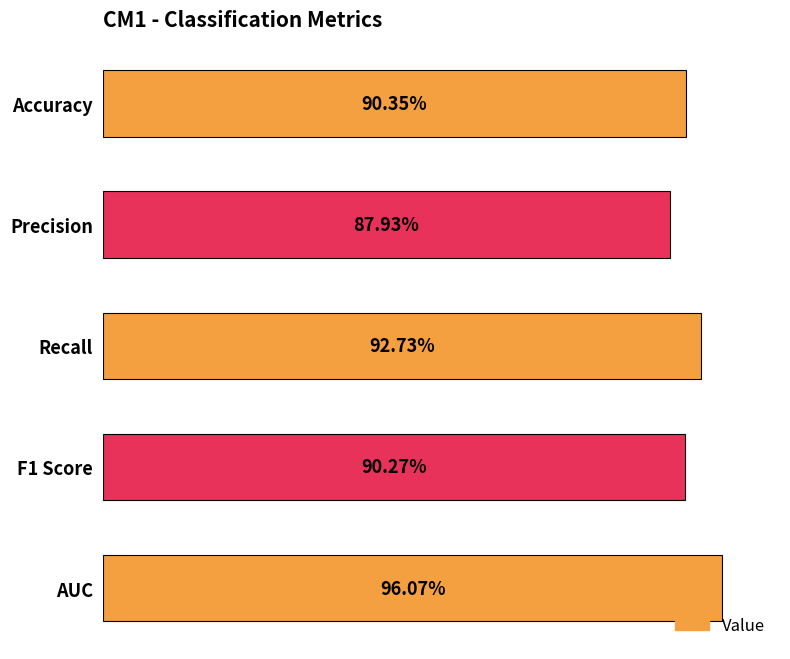

Does the chart contain any negative values?

No